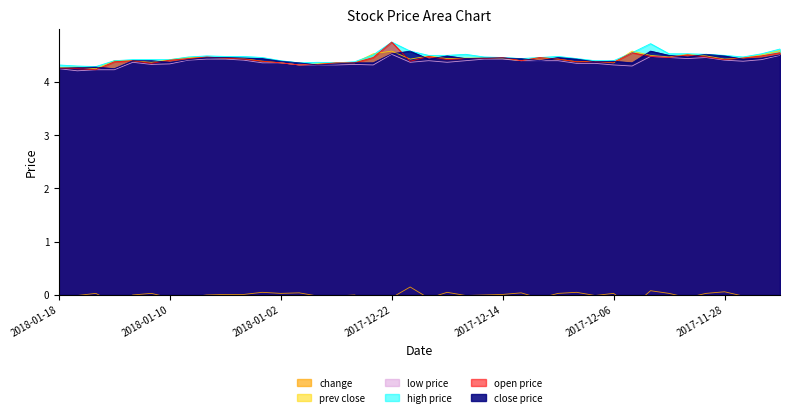

What is the maximum value for close price?

4.6